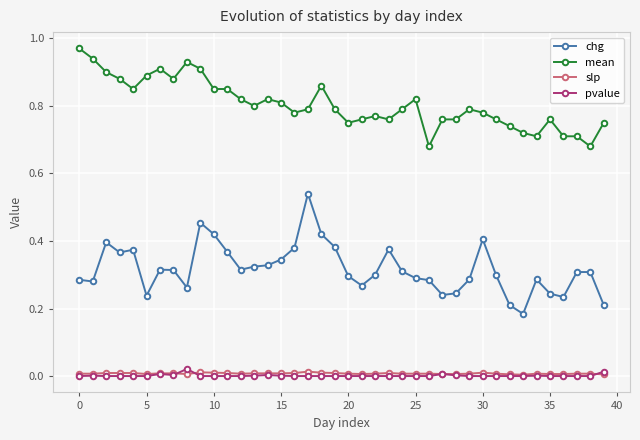

Which series has the largest total across all categories?

mean